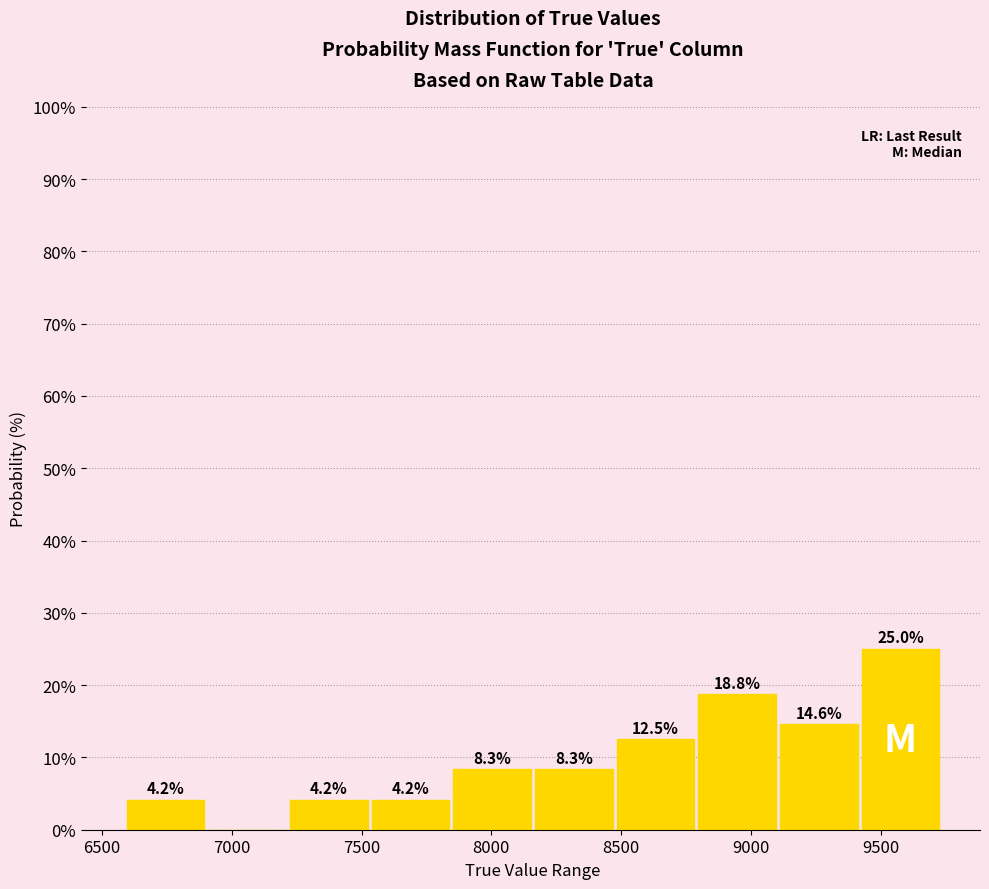

Which range on the x-axis has the tallest bar?

9400 to 9750